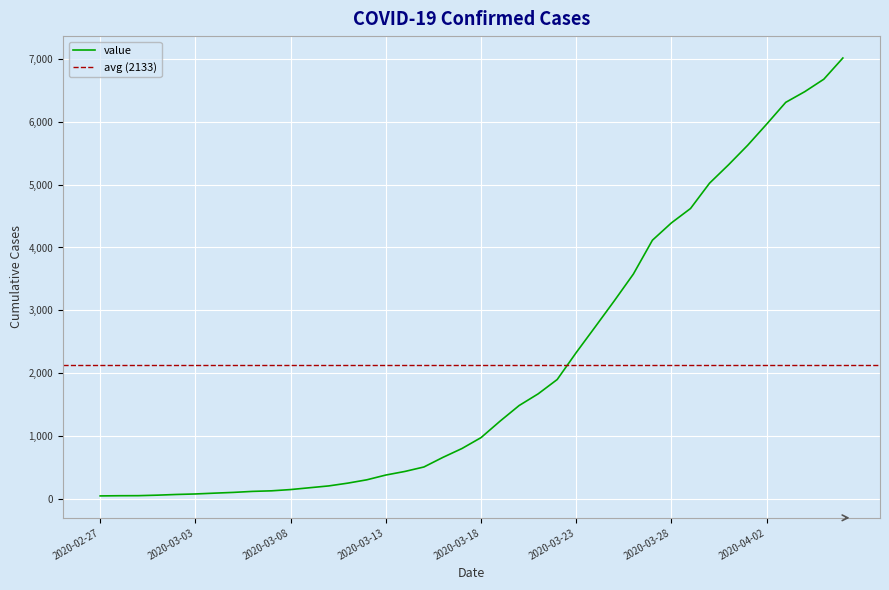

How many data points does each series have?

40